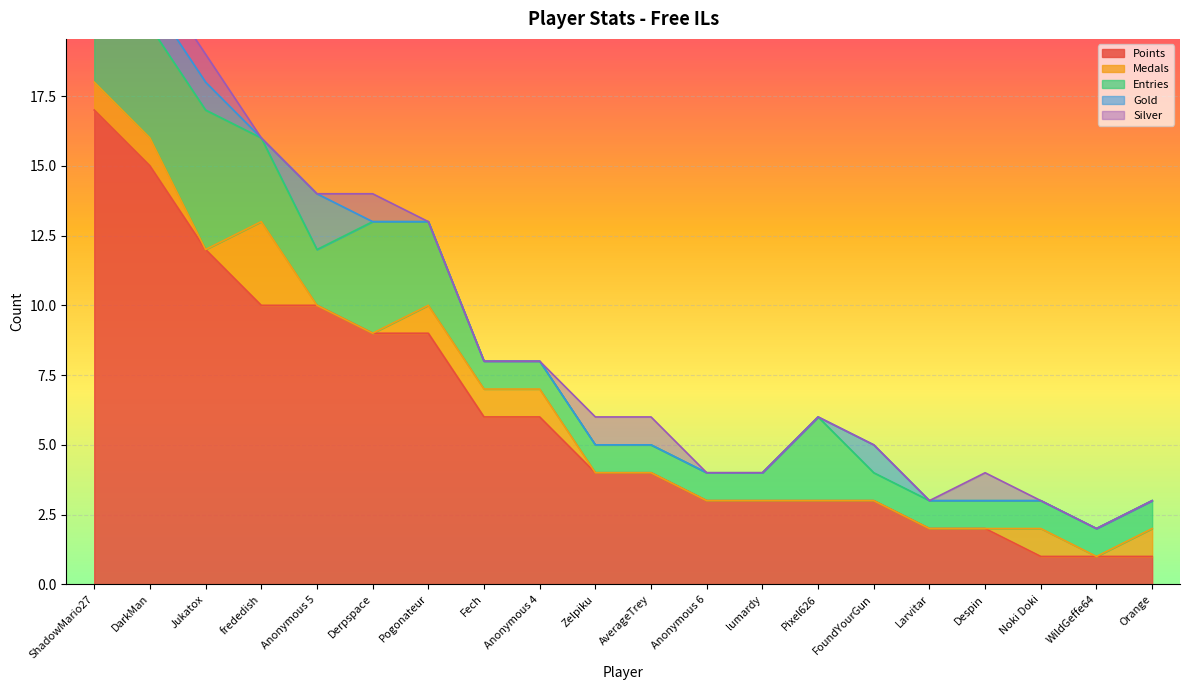

True or false: Points has a value of 13 at Anonymous 5.

False